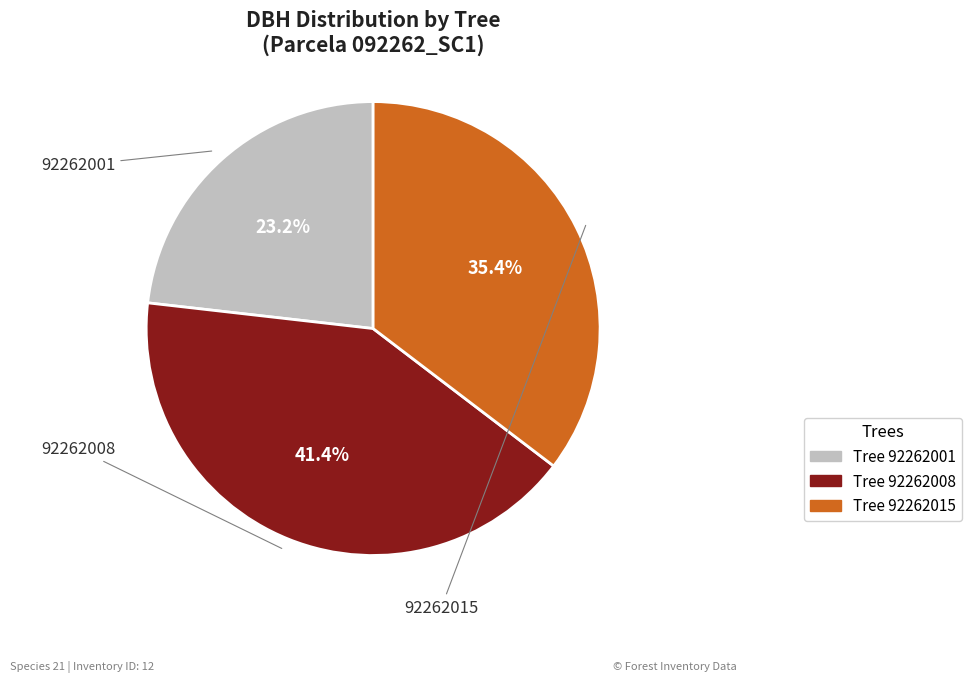

How many slices are in this pie chart?

3